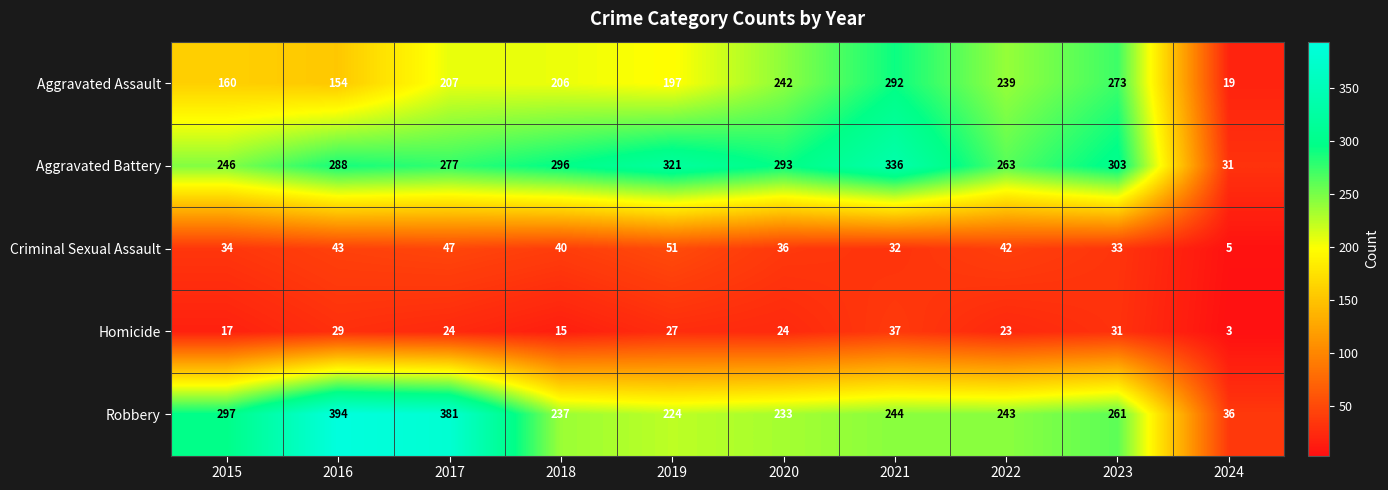

At 2019, list the series in order from smallest to largest.

Homicide, Criminal Sexual Assault, Aggravated Assault, Robbery, Aggravated Battery